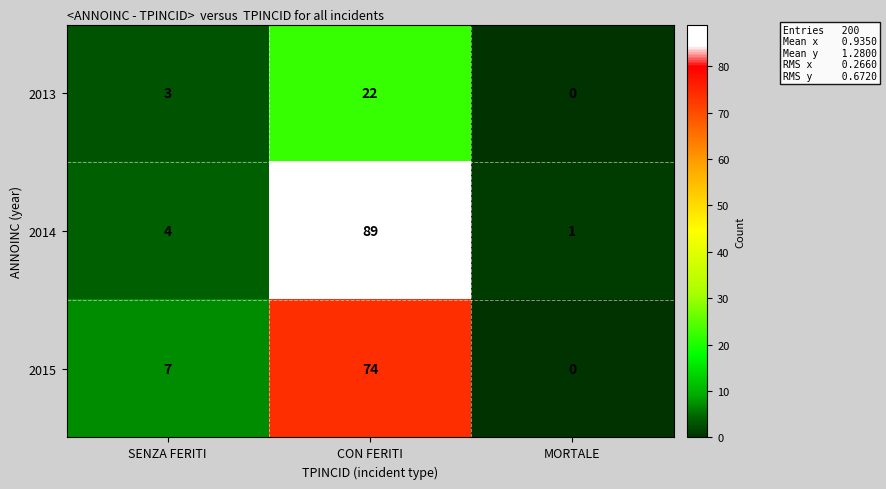

List the series in order of their overall mean, highest first.

2014, 2015, 2013